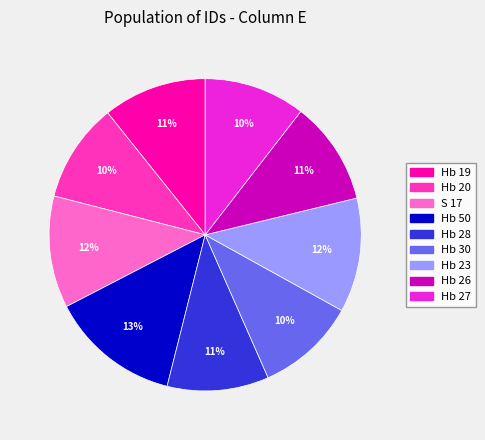

The Hb 19 slice represents 11% of the pie. True or false?

True